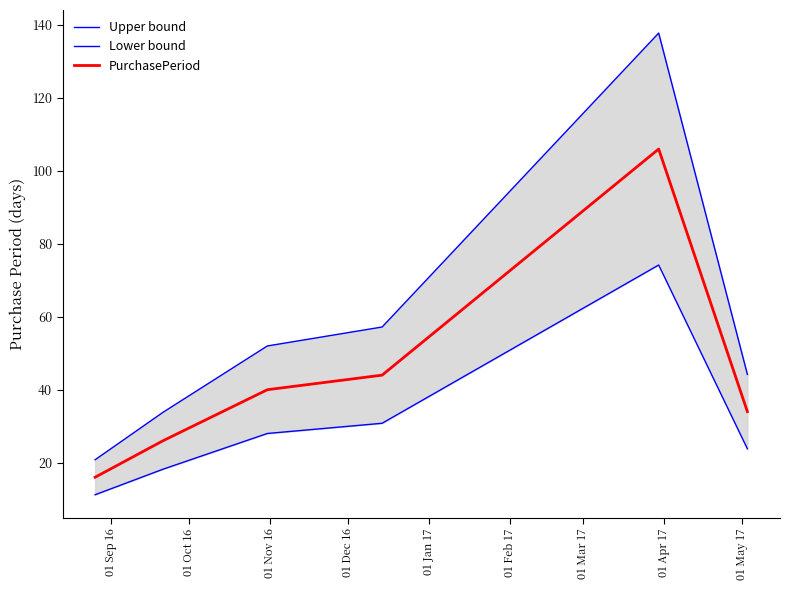

What is the minimum value shown in the chart?

11.2